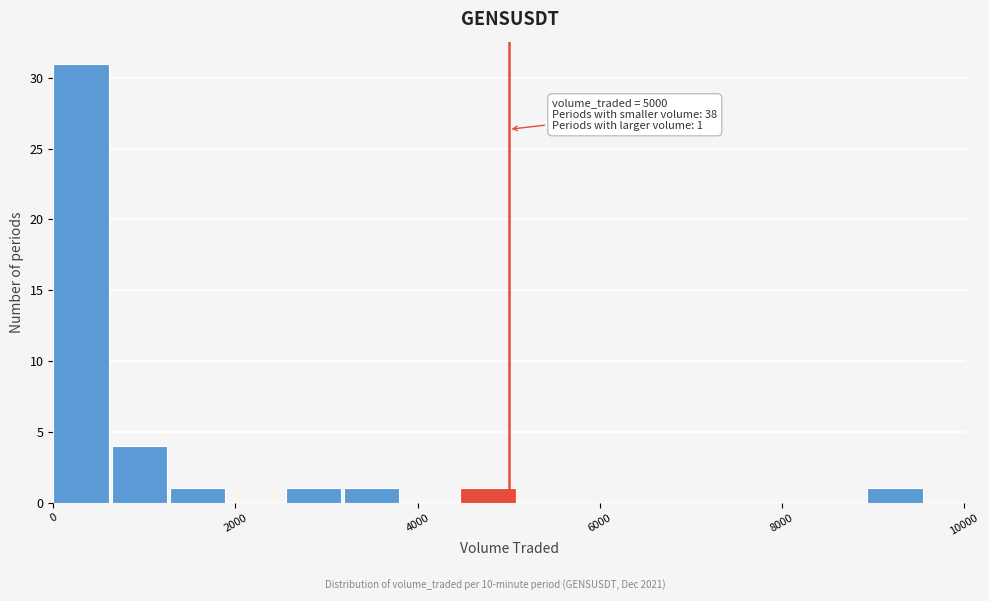

Around what value on the x-axis is the tallest bar? Give the approximate position of its centre, as read against the axis.

400